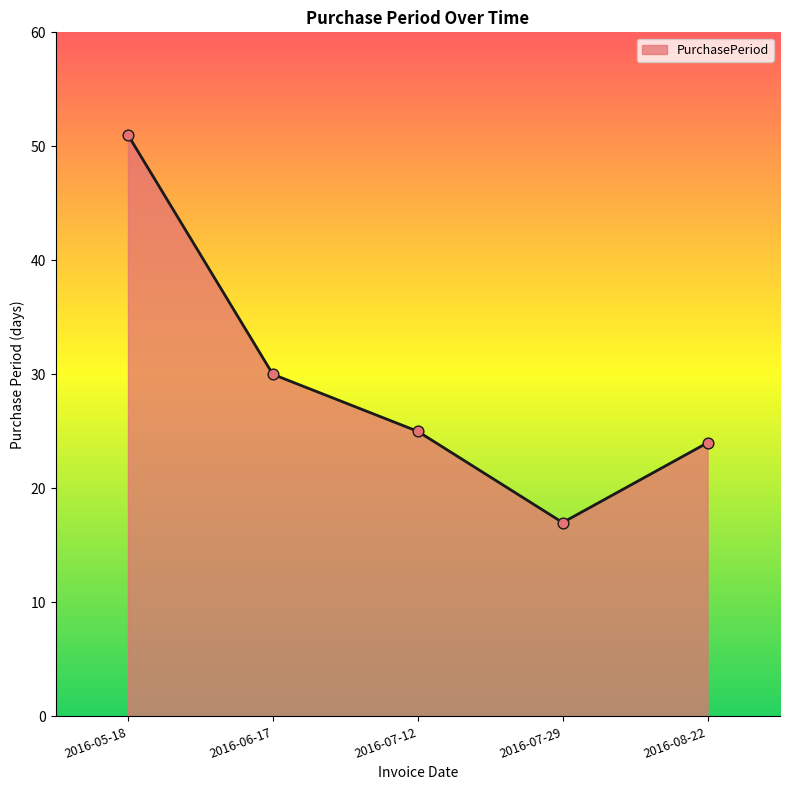

What is the change in value from 2016-06-17 to 2016-07-29?

-13